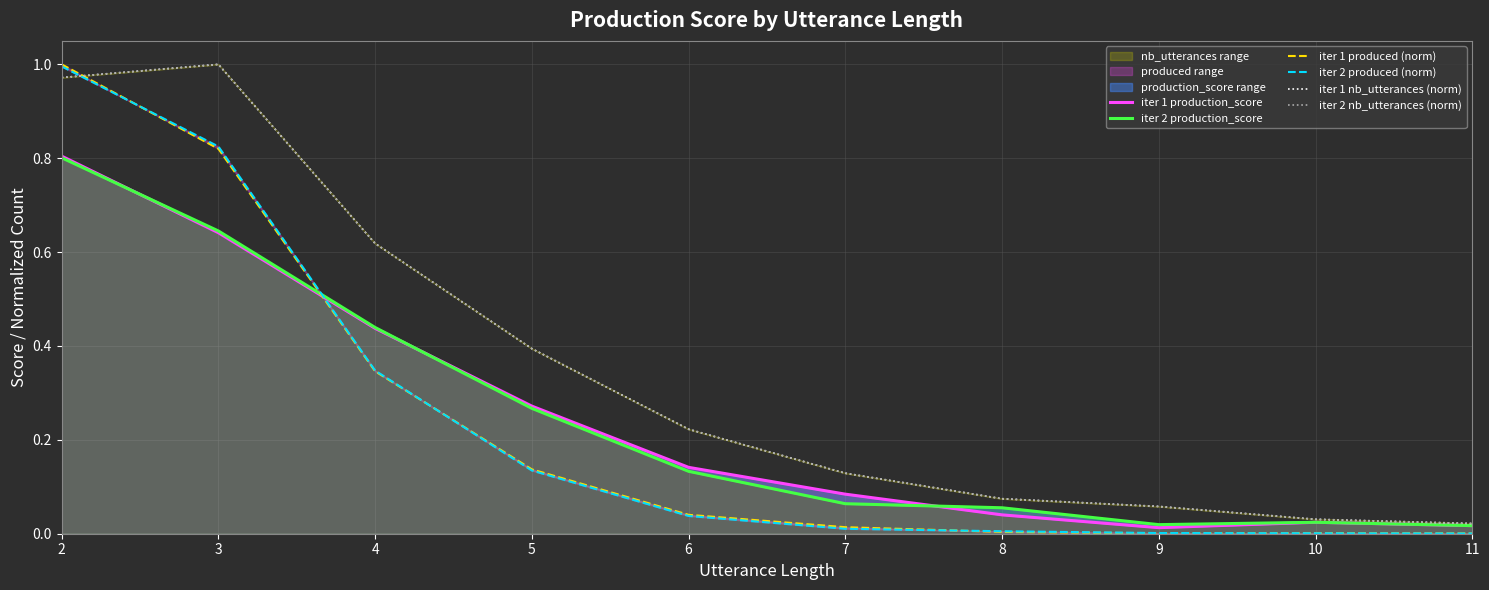

What is the maximum value for iter 1 produced (norm)?

1.0